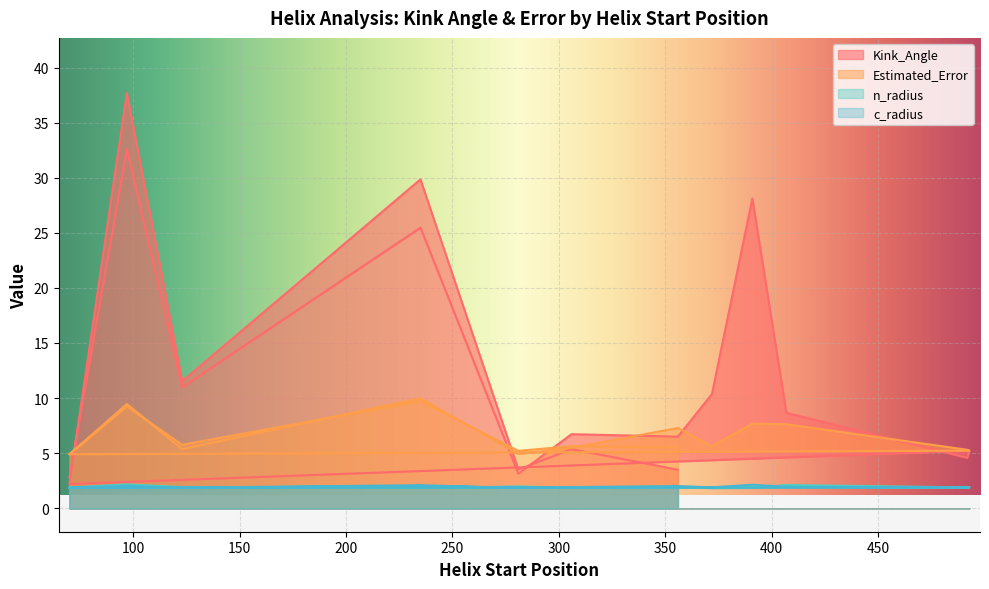

List the labels in order of Kink_Angle value, largest first.

97, 97, 235, 391, 235, 123, 123, 372, 407, 306, 356, 306, 493, 492, 281, 356, 281, 70, 70